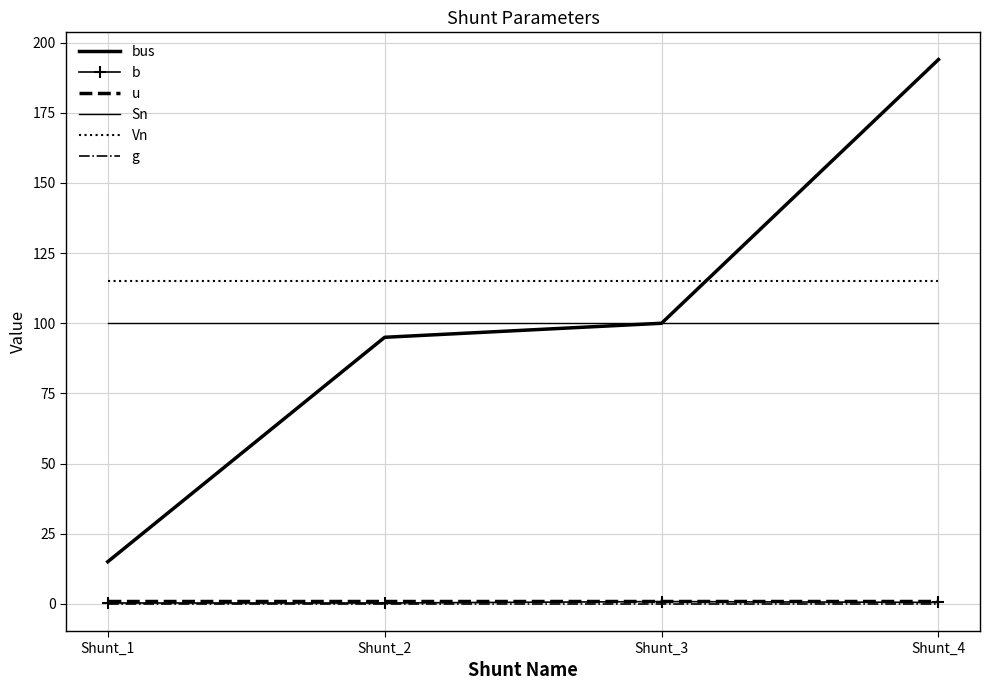

True or false: g and Sn intersect in this chart.

False